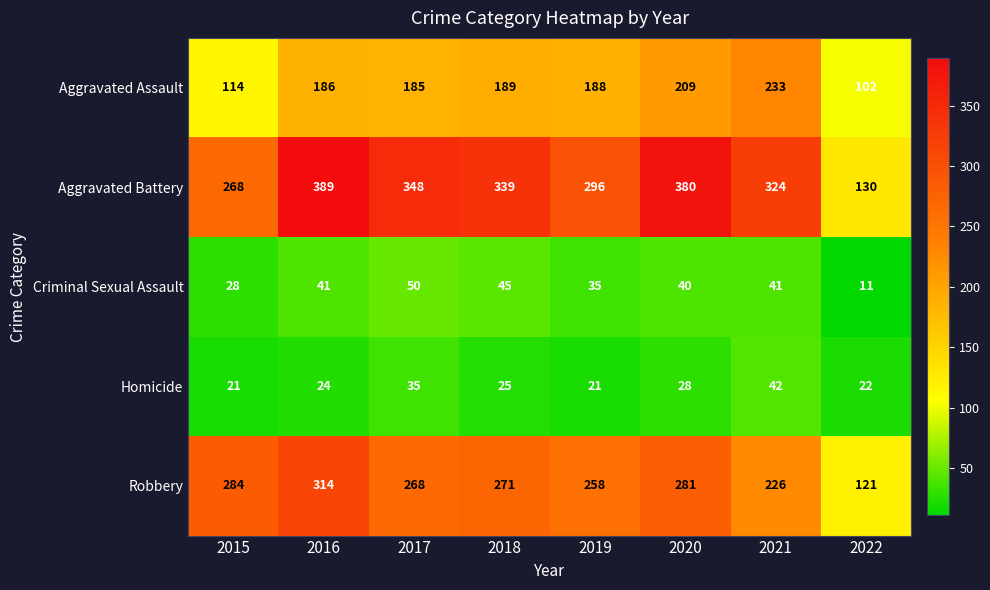

Which series has the widest spread of values?

Aggravated Battery